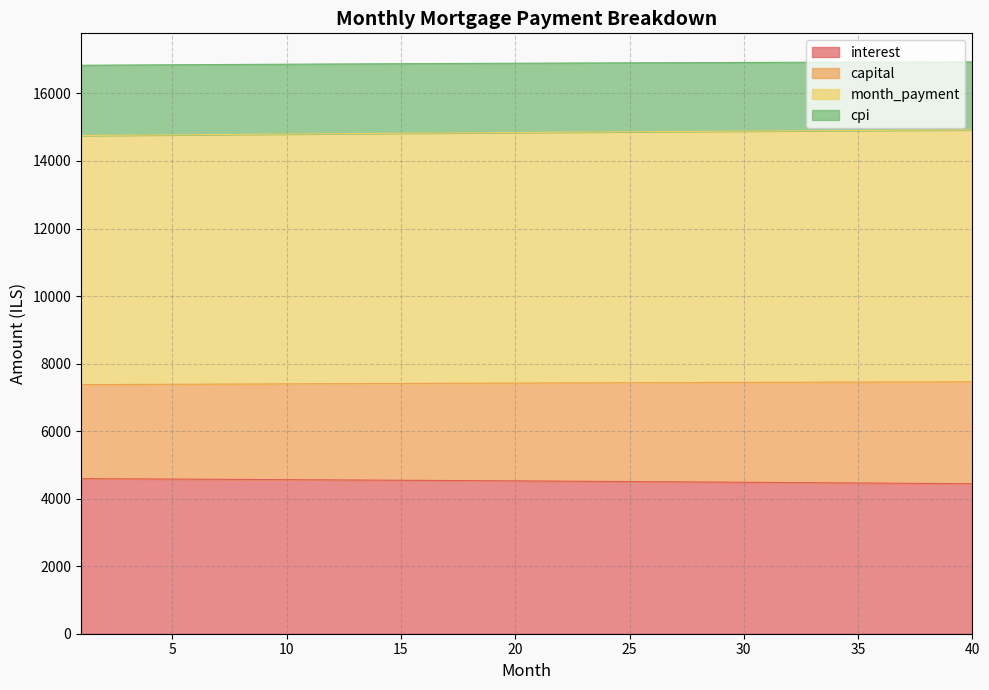

Is it true that interest equals 4573.1 at 7?

True